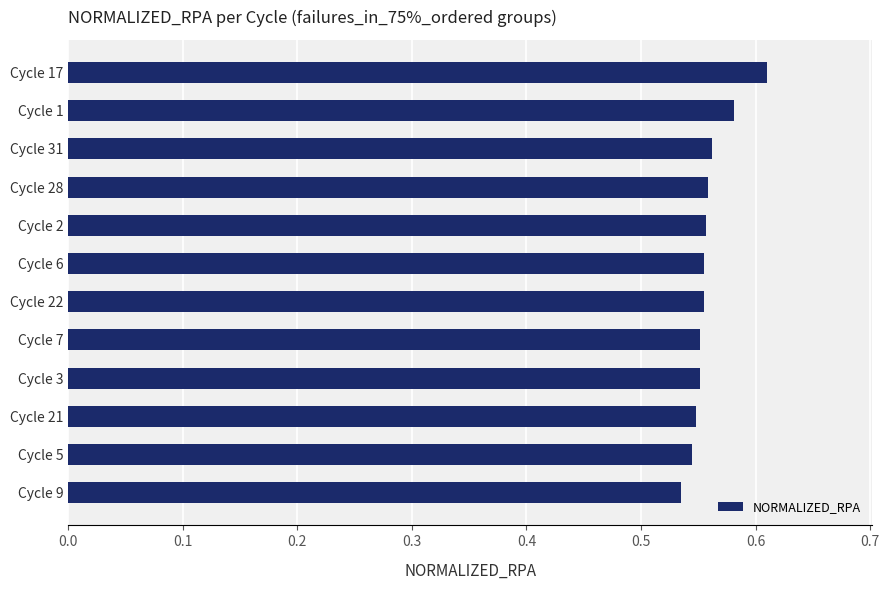

True or false: the data shows 1.0 at Cycle 22.

False